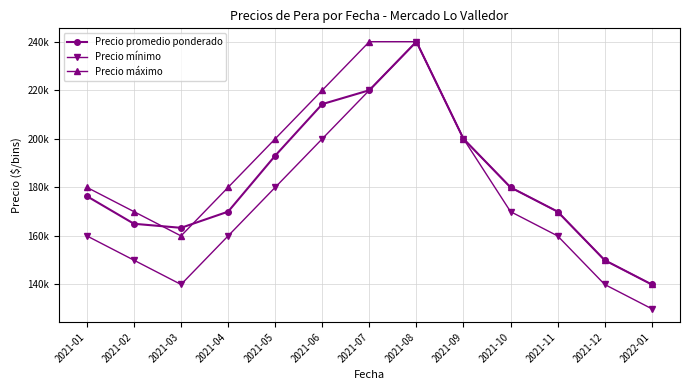

At which category is the sum across all series the highest?

2021-08